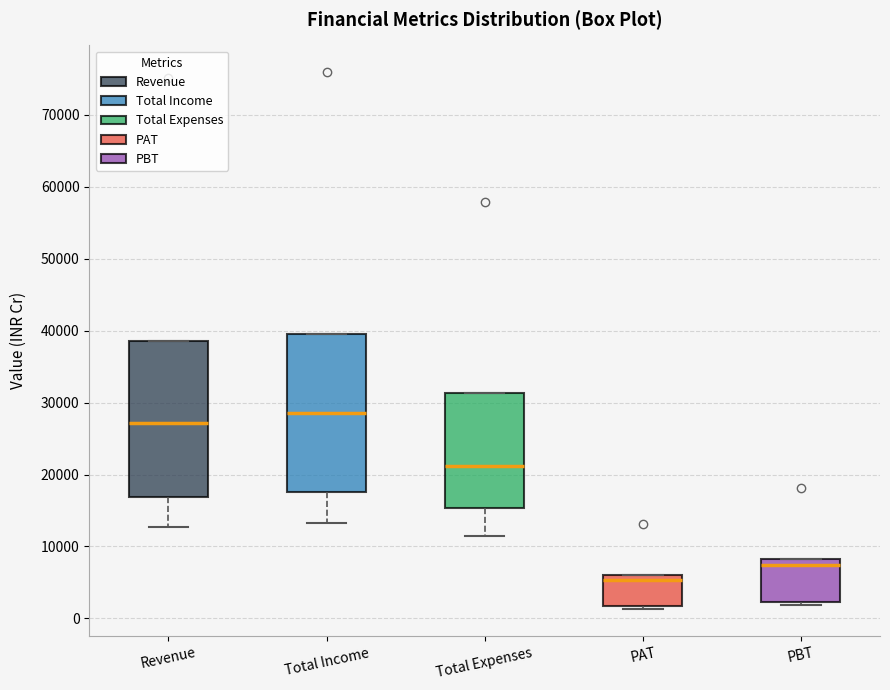

Which box has the lowest median line?

PAT